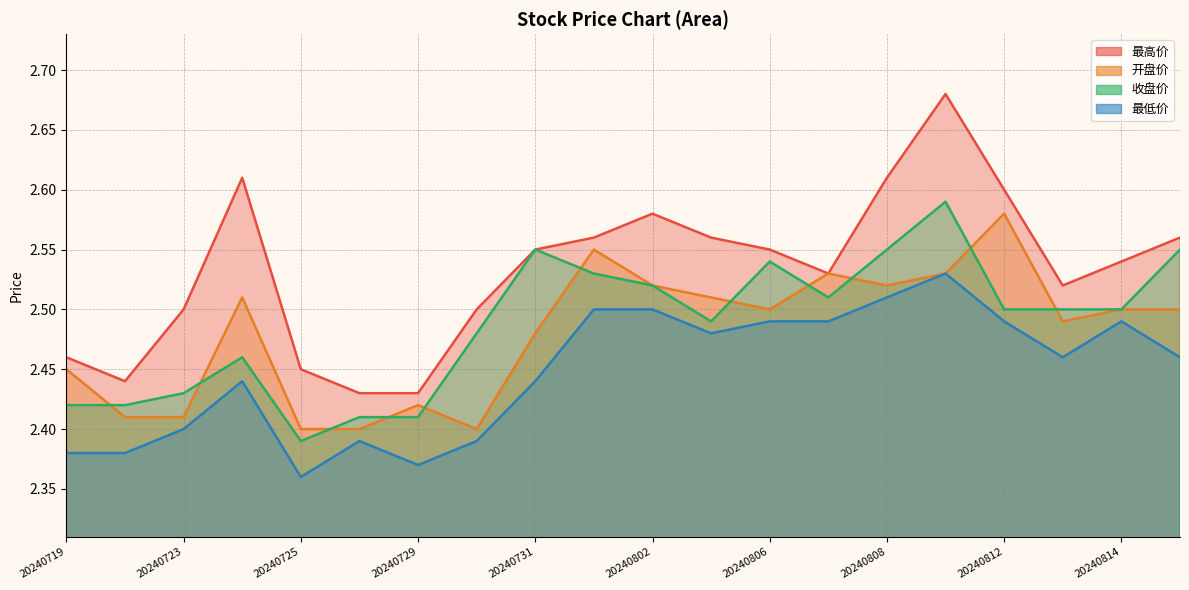

What is the difference between the second highest and second lowest values in the 最低价 series?

0.1